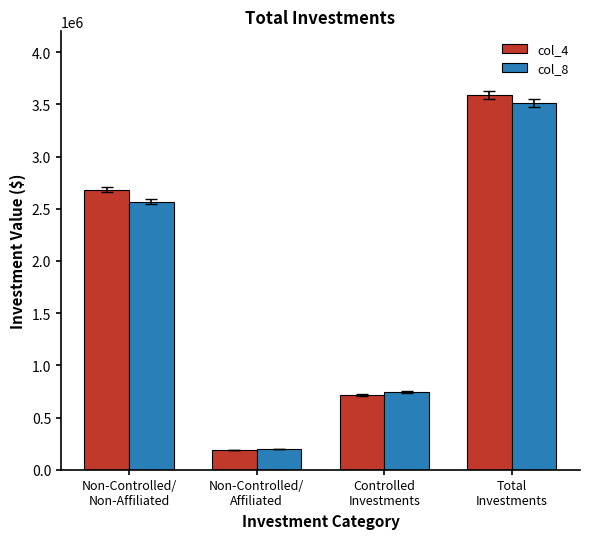

What is the sum of all col_4 values?

7179144